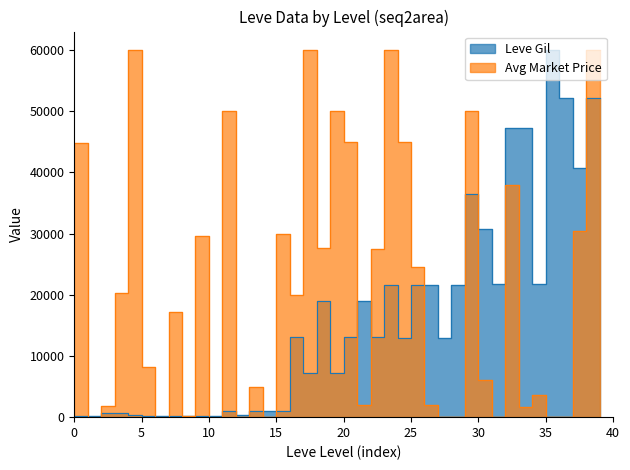

How many interior local peaks (higher than both neighbors) does the data have?

7